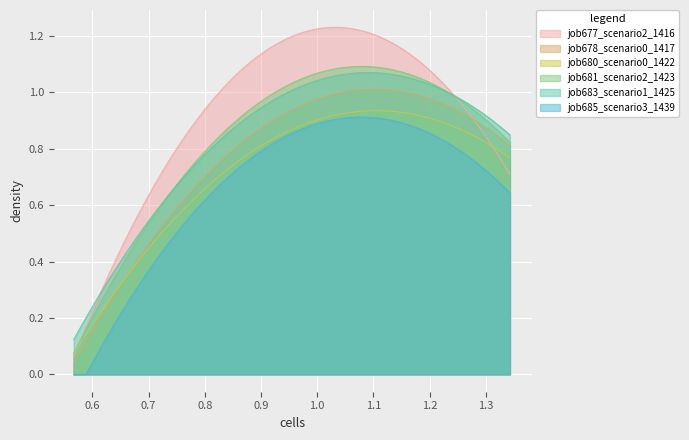

What is the average value of the job683_scenario1_1425 series?

0.9